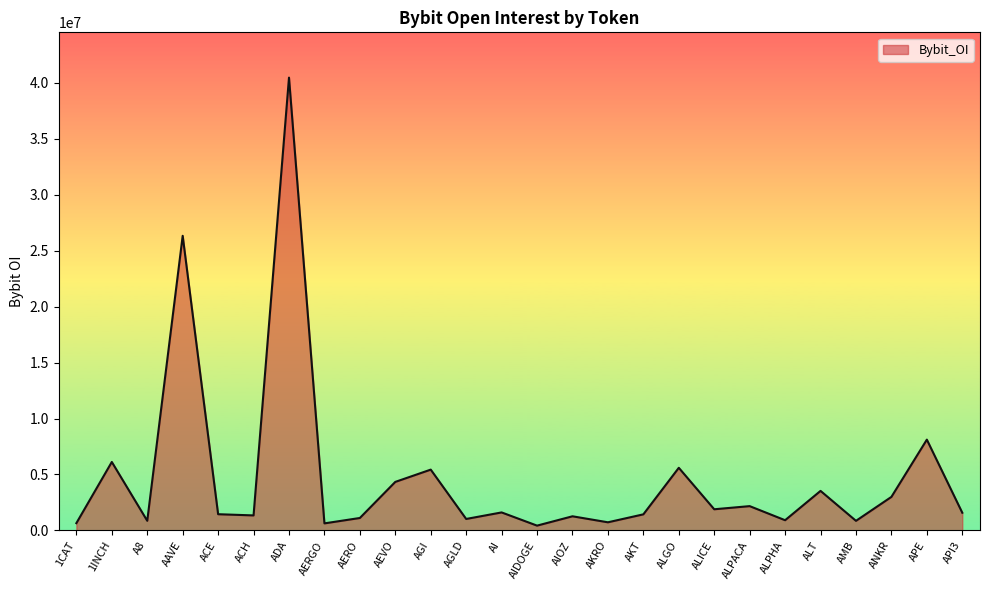

True or false: the data has more than 0 interior local peaks.

True